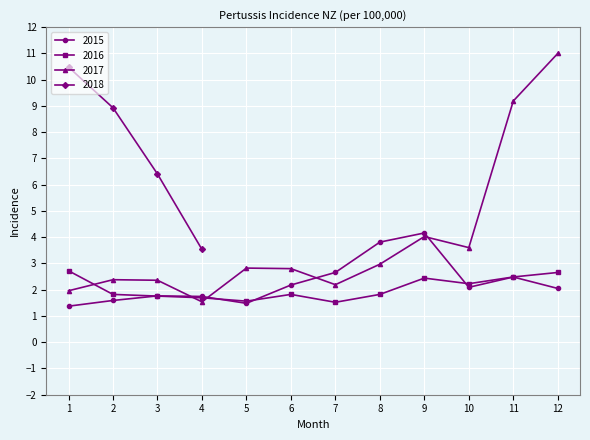

What is the spread (max minus min) of values at 12?

9.0